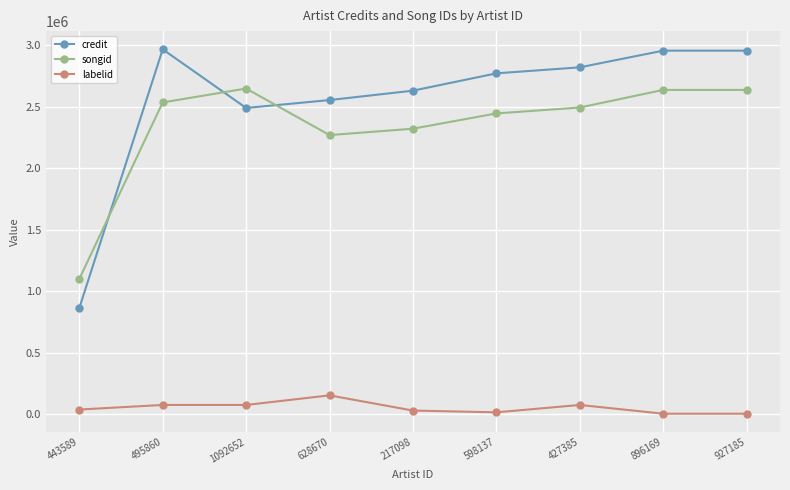

Rank the series at 1092652 from highest to lowest value.

songid, credit, labelid